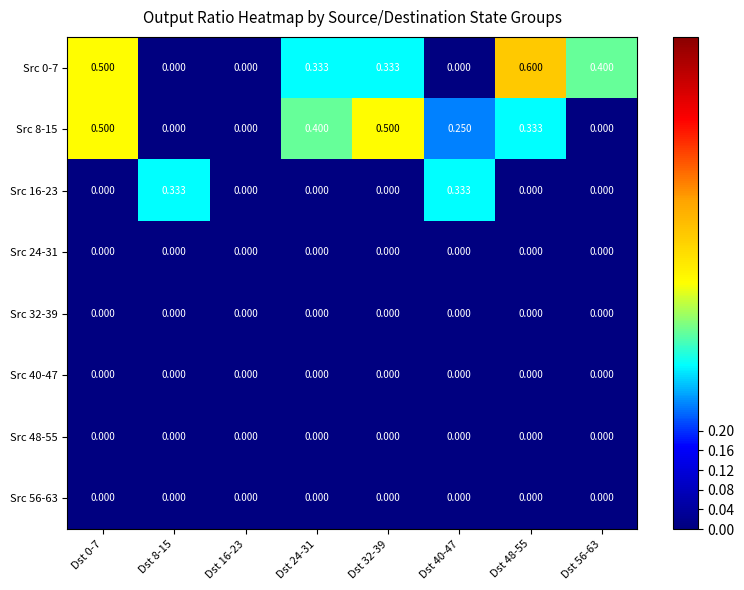

Which series has the largest total across all categories?

Src 0-7